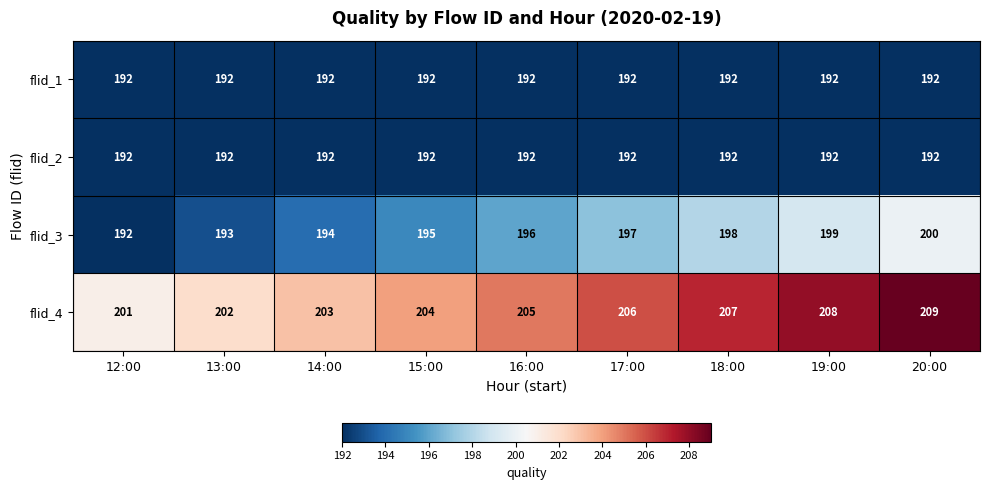

What is the greatest value displayed?

209